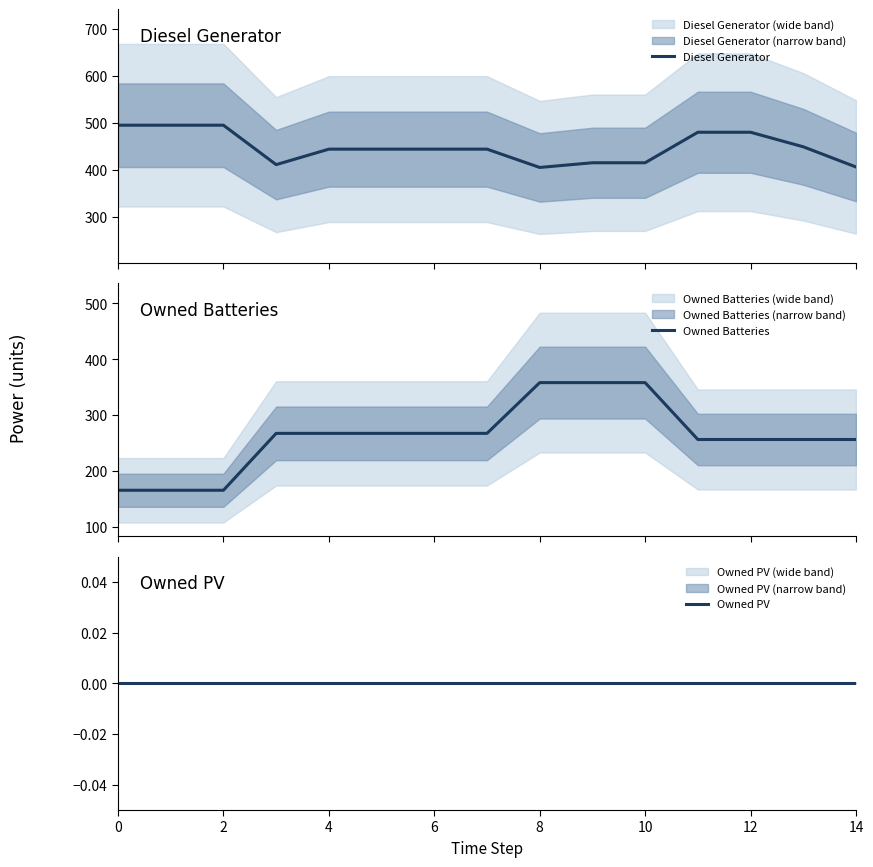

At which category is the sum across all series the highest?

9